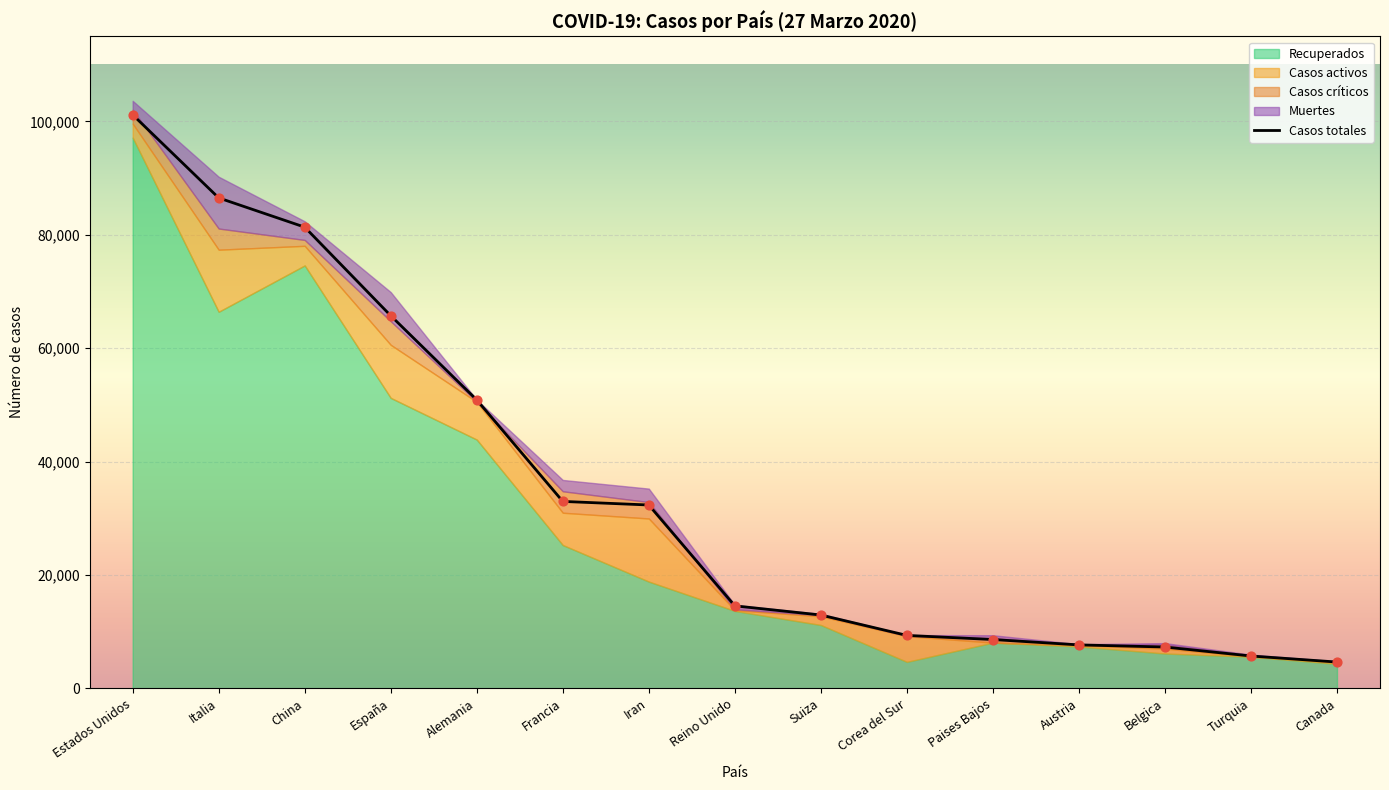

Which series contains the highest Y value?

Casos totales